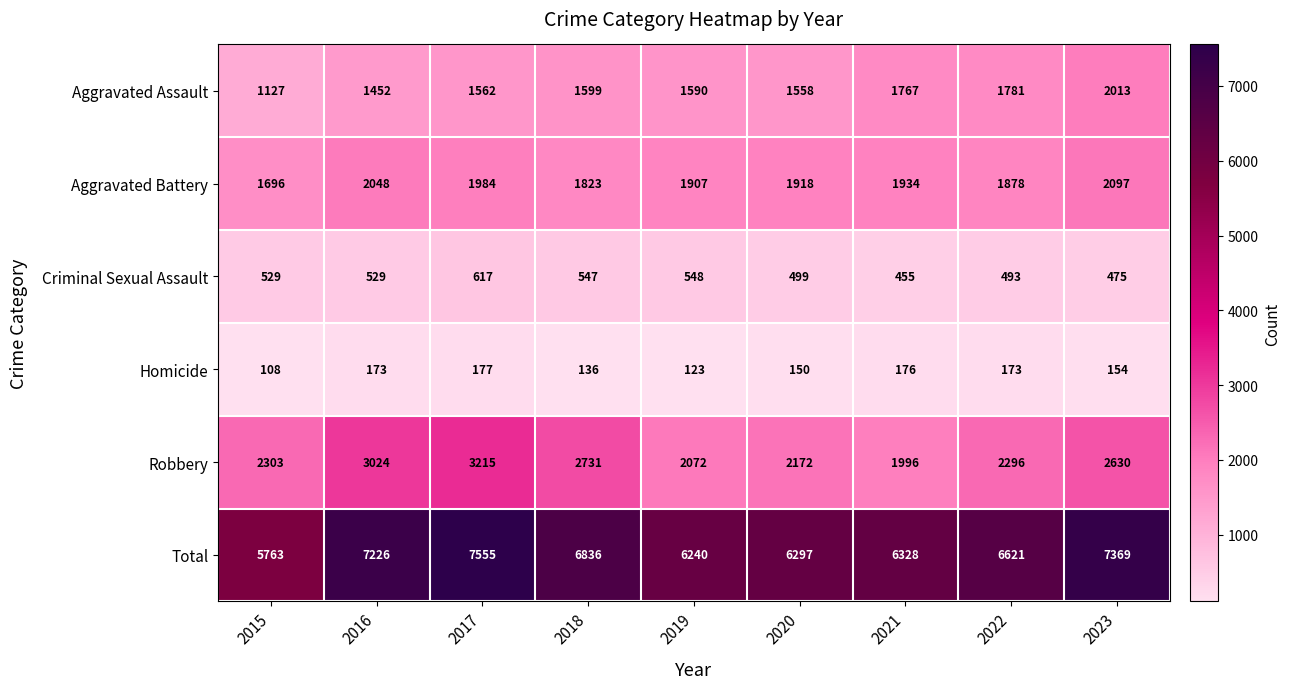

What is the total value across all series at 2023?

14738